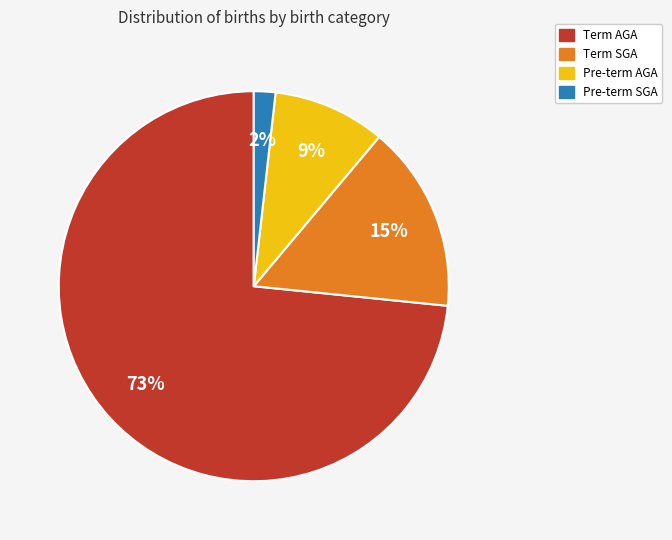

How many segments does this pie chart have?

4